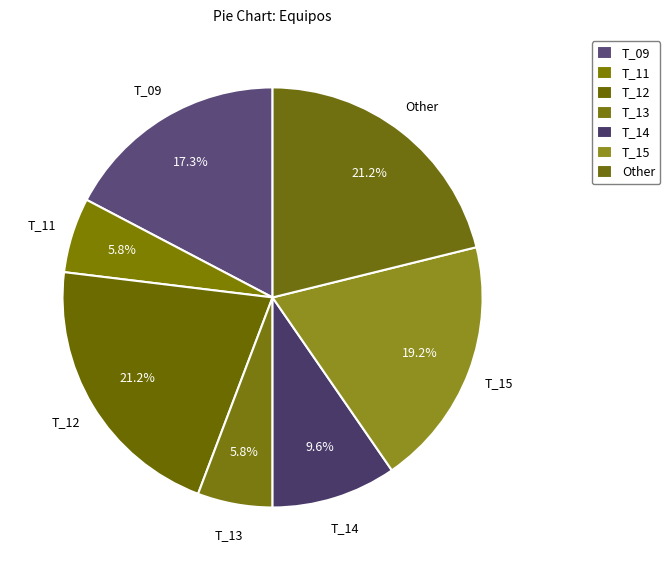

What is the total percentage of T_15 and T_11?

25.0%